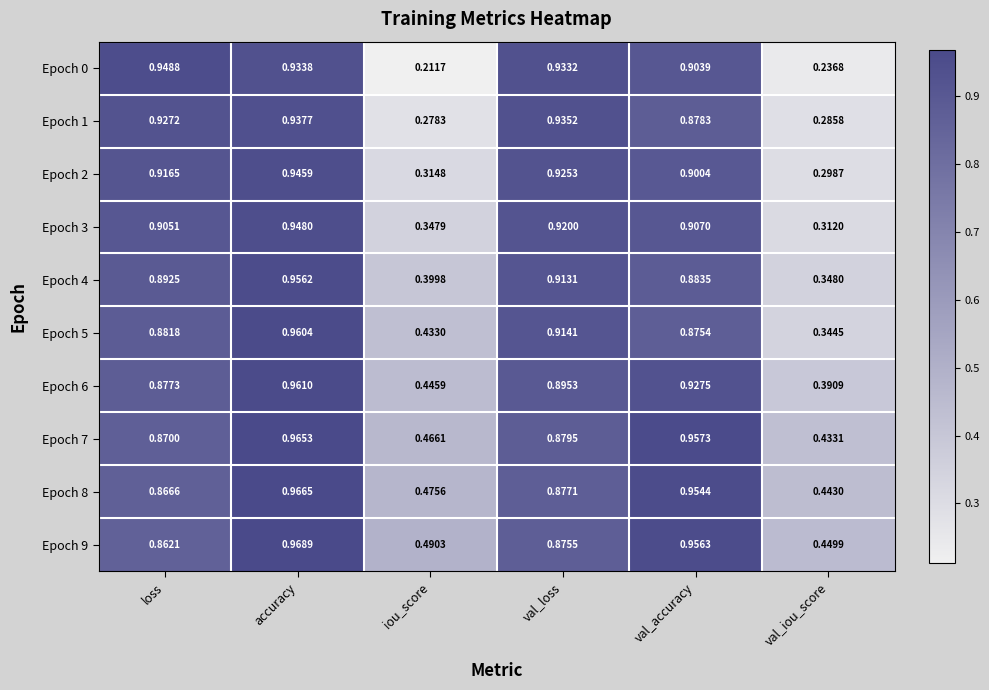

Is the value of Epoch 1 at accuracy greater than the value of Epoch 0 at val_iou_score?

Yes